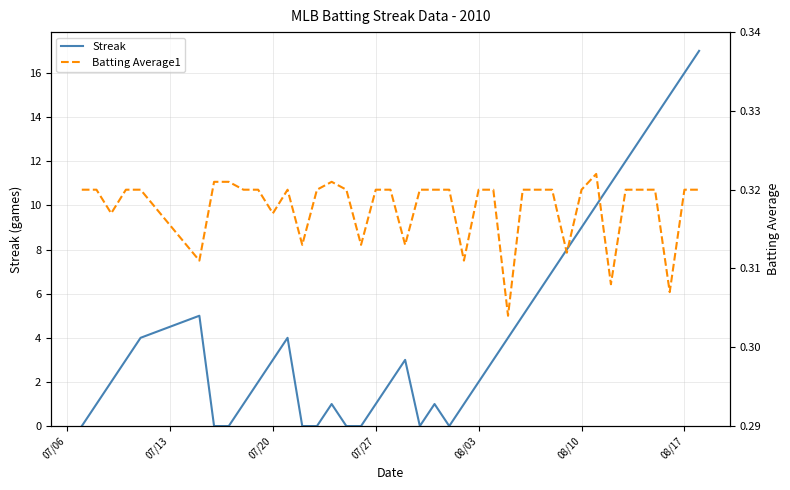

The Streak series shows 4 at 07/20. True or false?

False